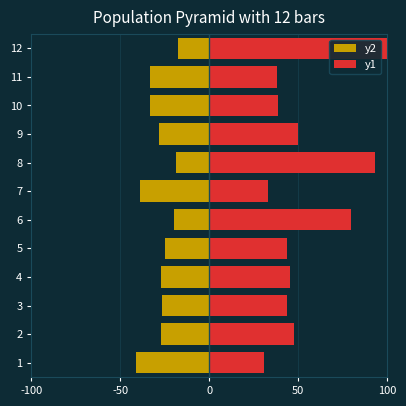

Rank the series at 11 from highest to lowest value.

y1, y2